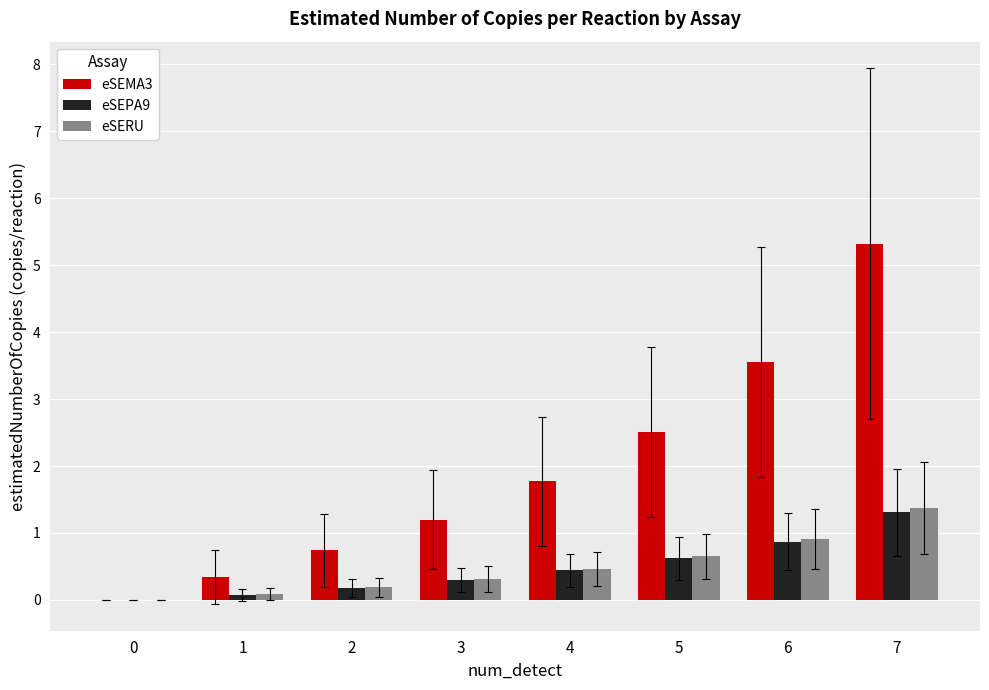

What is the sum of all eSERU values?

4.0